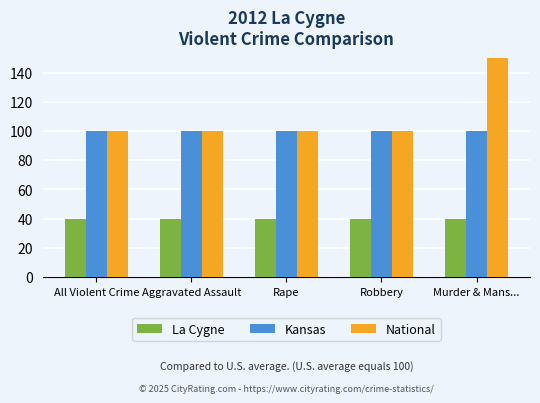

List the series in order of their overall mean, highest first.

National, Kansas, La Cygne